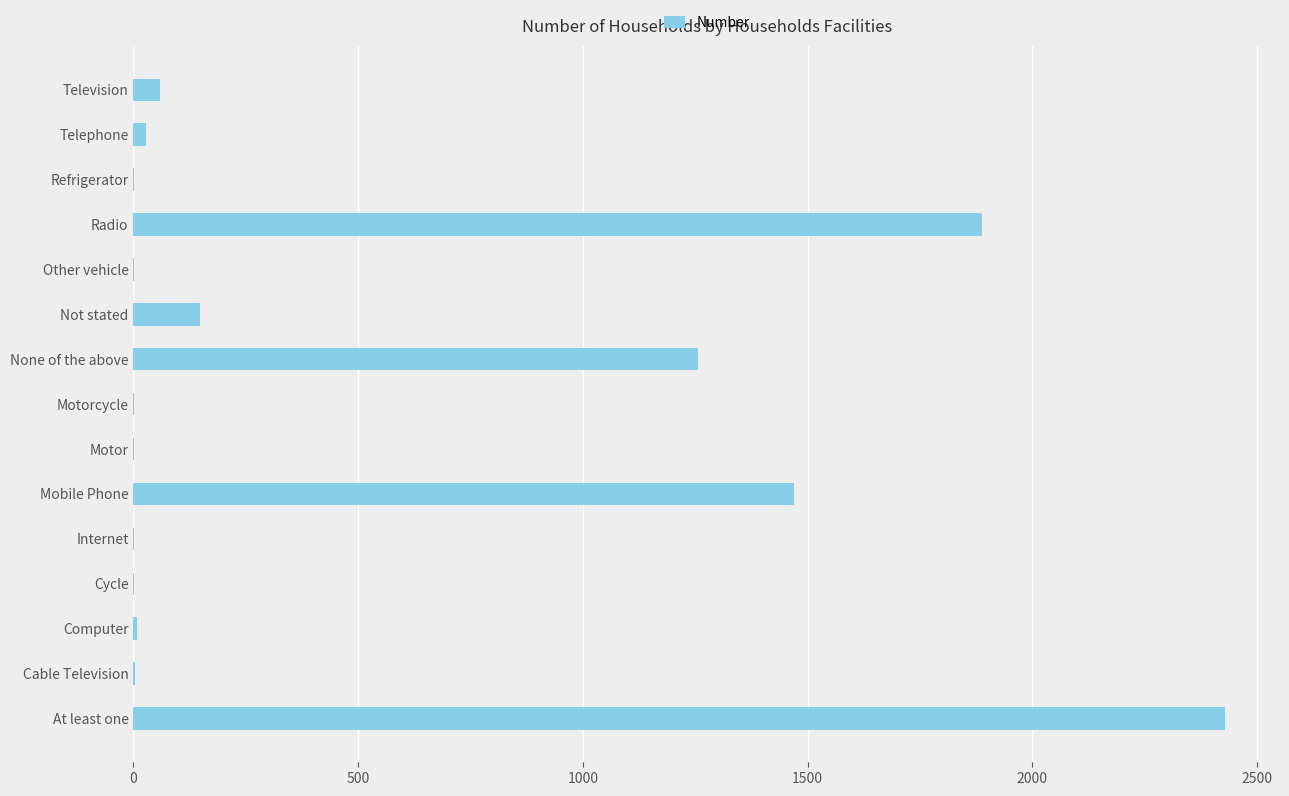

What is the greatest value displayed?

2430